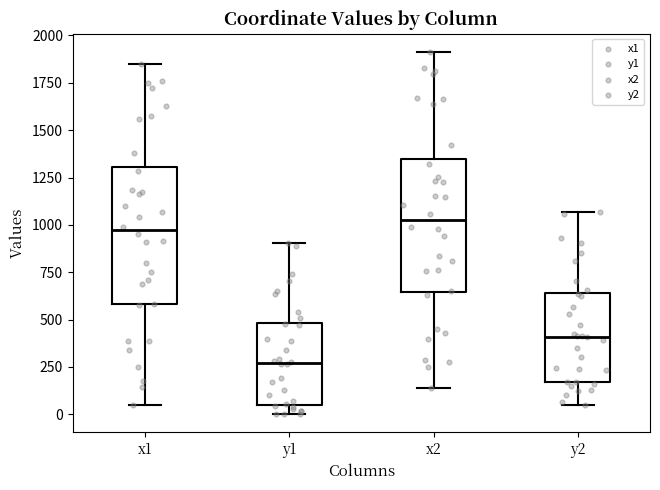

Reading left to right, read every box against the y-axis: the position of its median line, the range the box covers, and the ends of its whiskers. The values are not printed on the chart, so give them approximately, as read against the axis.

x1: median 950, box 600 to 1300, whiskers 50 to 1850
y1: median 250, box 50 to 500, whiskers 0 to 900
x2: median 1000, box 650 to 1350, whiskers 150 to 1900
y2: median 400, box 150 to 650, whiskers 50 to 1050